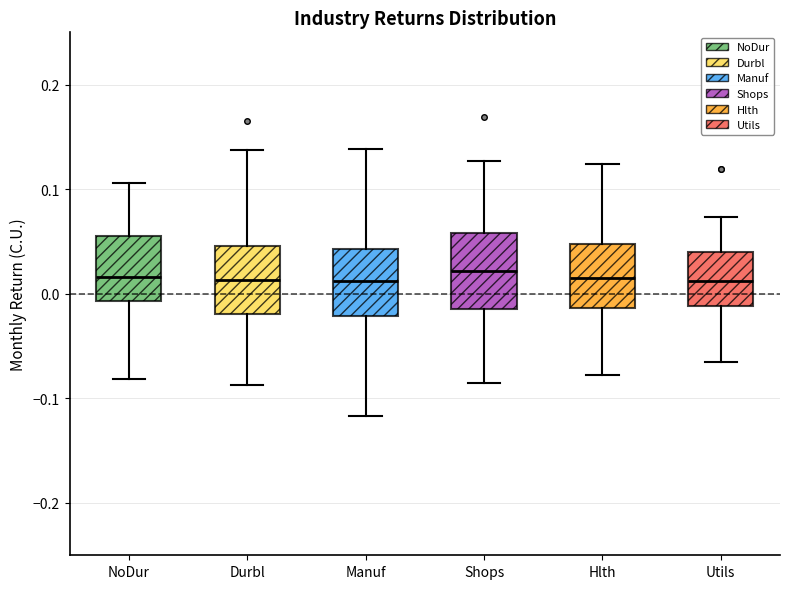

Where is the lower edge of the box for Manuf on the y-axis? The values are not printed on the chart, so give them approximately, as read against the axis.

-0.02